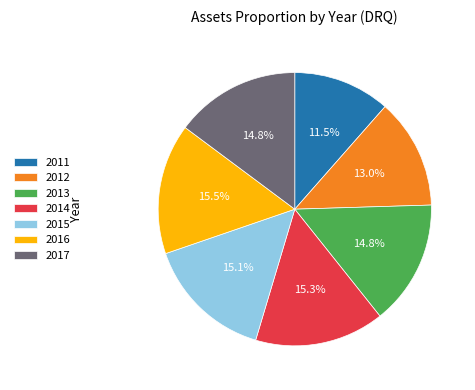

Is it true that 2015 is 4% of the pie?

False